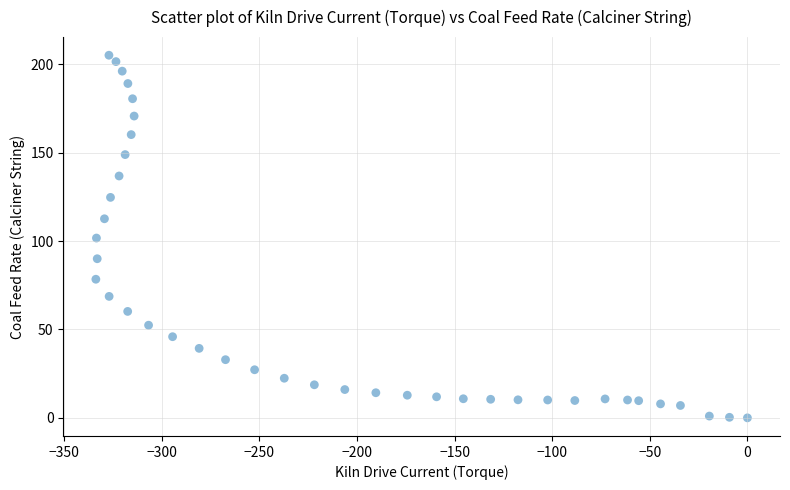

What is the range of X values (max minus min)?

333.7